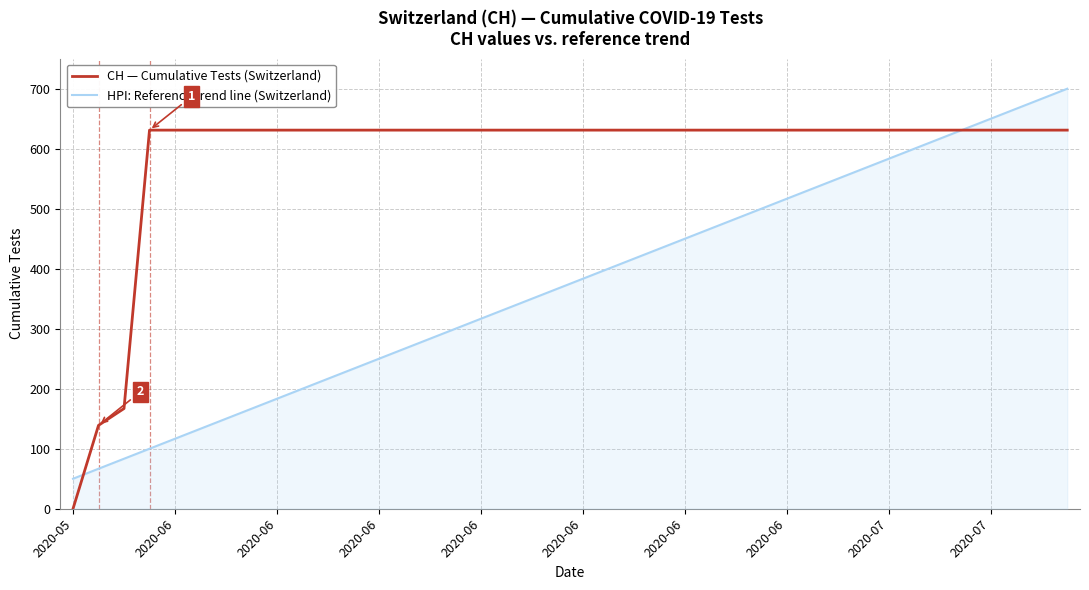

True or false: CH — Cumulative Tests (Switzerland) and HPI: Reference trend line (Switzerland) cross at least once.

True